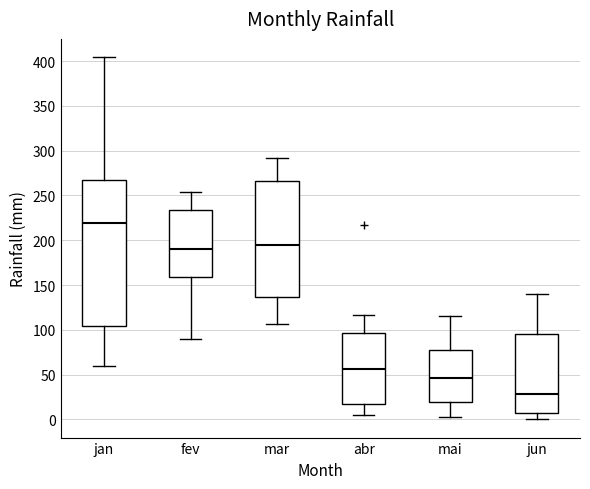

Reading left to right, read every box against the y-axis: the position of its median line, the range the box covers, and the ends of its whiskers. The values are not printed on the chart, so give them approximately, as read against the axis.

jan: median 220, box 105 to 265, whiskers 60 to 405
fev: median 190, box 160 to 235, whiskers 90 to 255
mar: median 195, box 135 to 265, whiskers 105 to 290
abr: median 55, box 15 to 95, whiskers 5 to 115
mai: median 45, box 20 to 75, whiskers 5 to 115
jun: median 30, box 5 to 95, whiskers 0 to 140